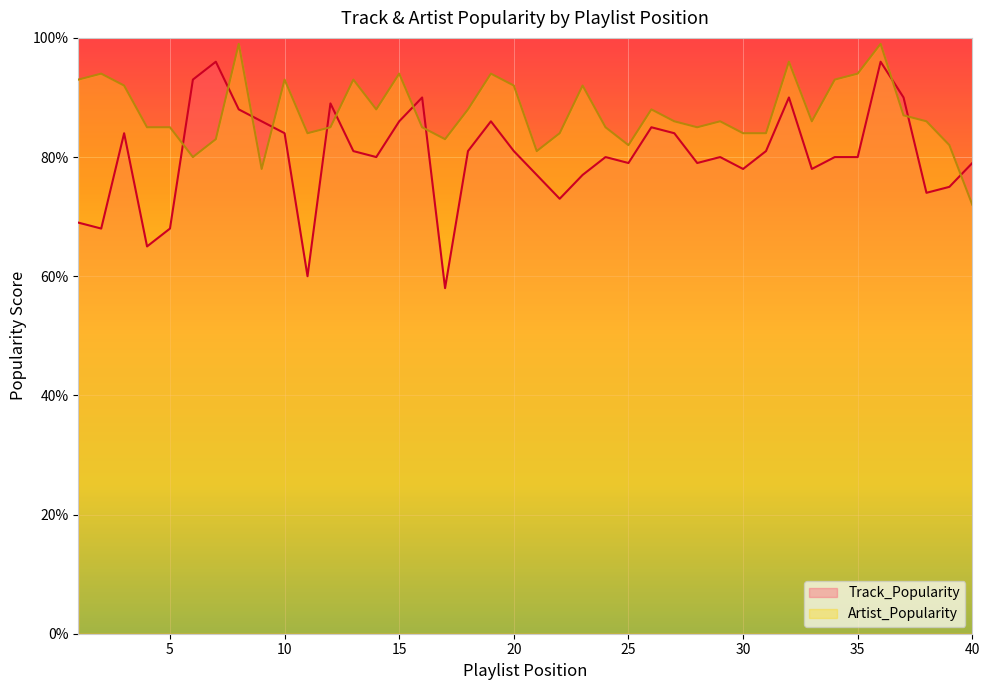

Where is the first local minimum for Track_Popularity?

2